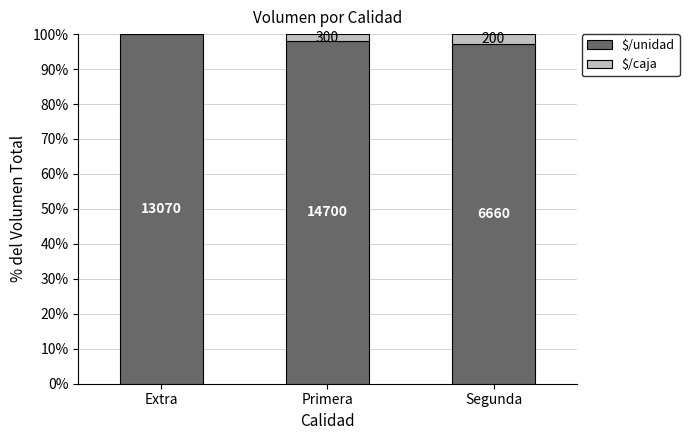

What is the difference between the $/unidad values at Primera and Segunda?

0.9